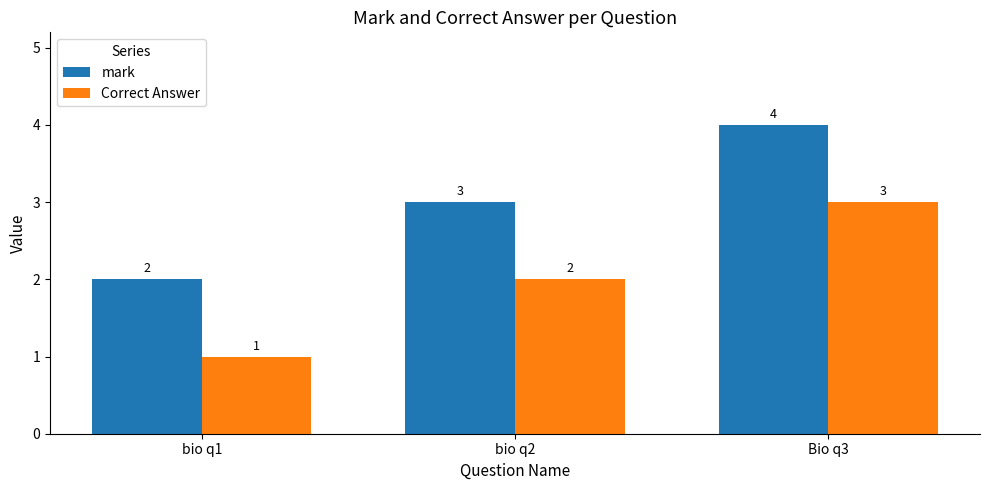

How many groups of bars are there?

3